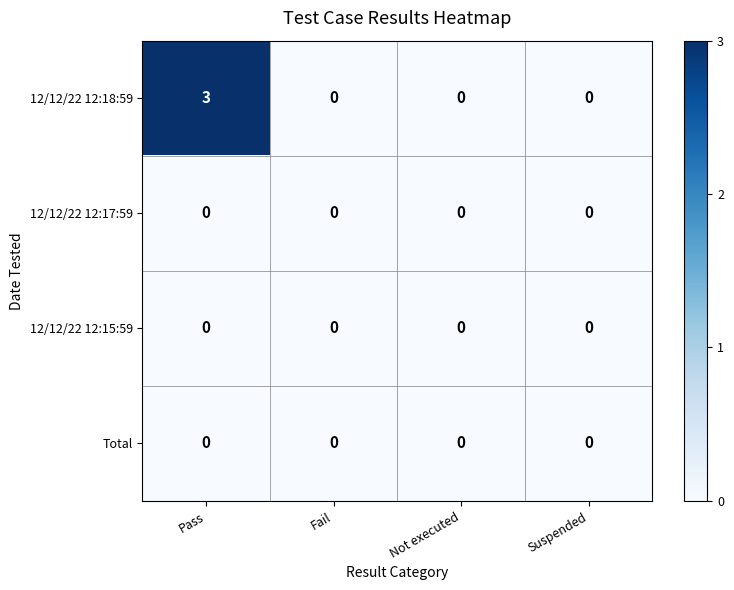

Reading left to right, list all the values displayed in this chart.

12/12/22 12:18:59: 3	0	0	0
12/12/22 12:17:59: 0	0	0	0
12/12/22 12:15:59: 0	0	0	0
Total: 0	0	0	0